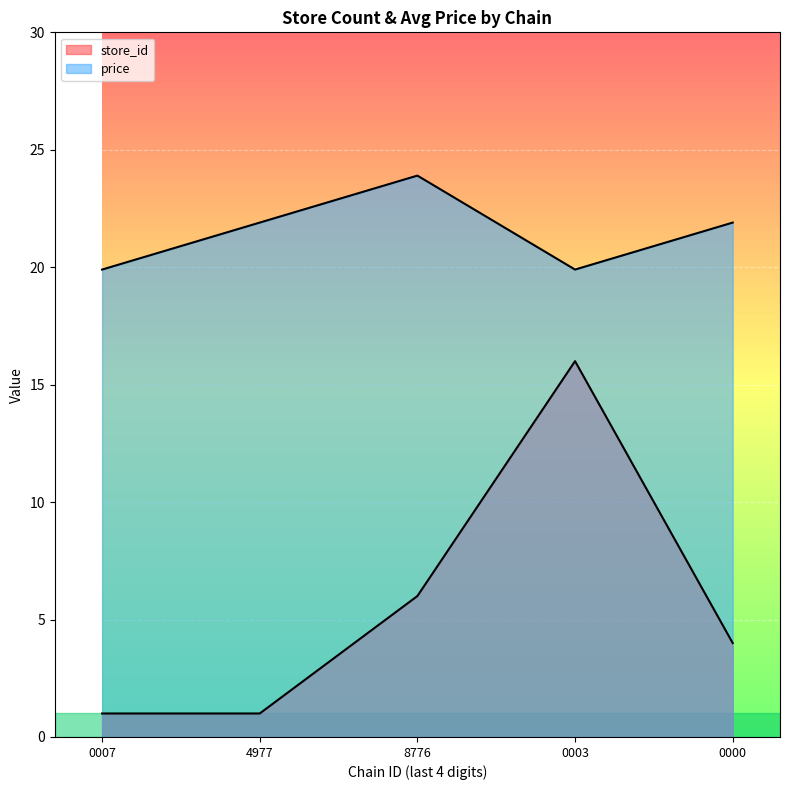

Approximately how many times larger is the value at 0000 compared to 4977?

1.0